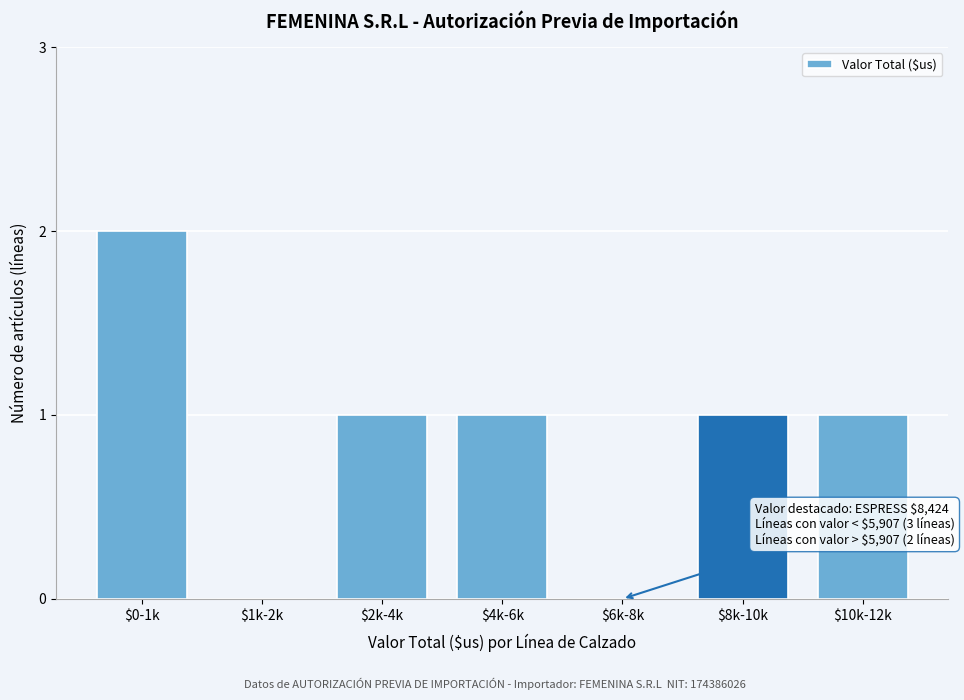

Is it true that the value at $4k-6k is 1?

True